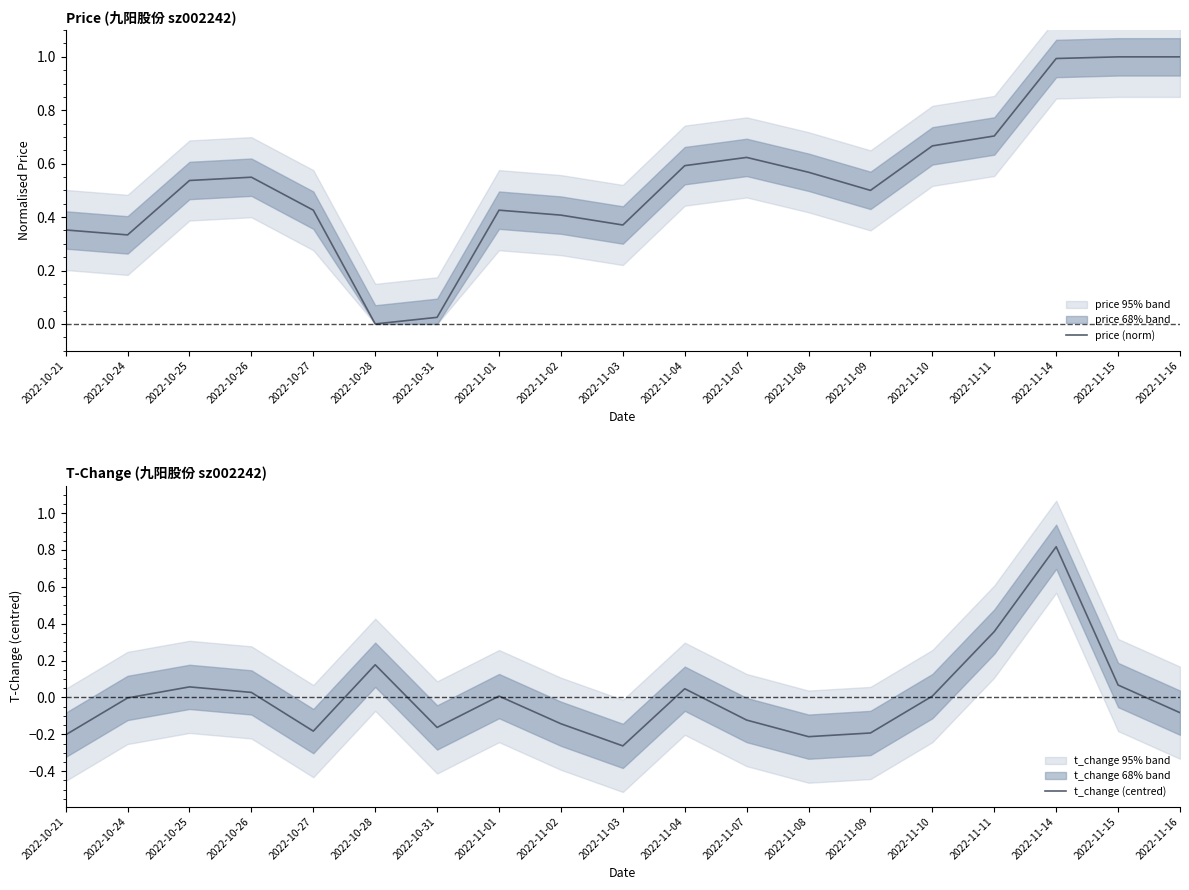

What is the label of the 2nd point from the right?

2022-11-15